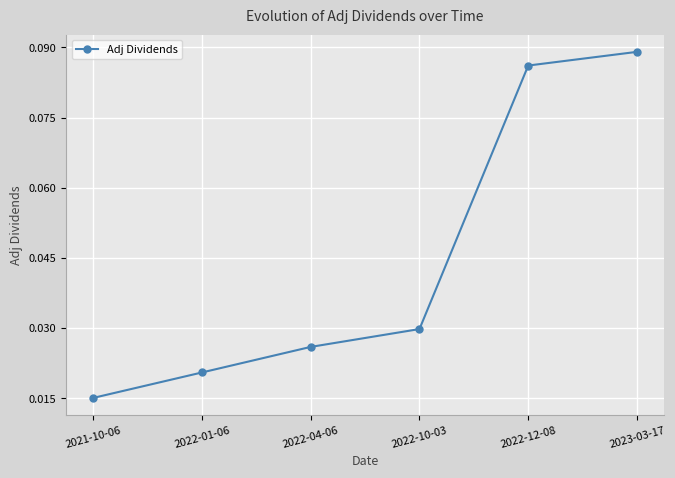

Rank the categories by value from lowest to highest.

2021-10-06, 2022-01-06, 2022-04-06, 2022-10-03, 2022-12-08, 2023-03-17